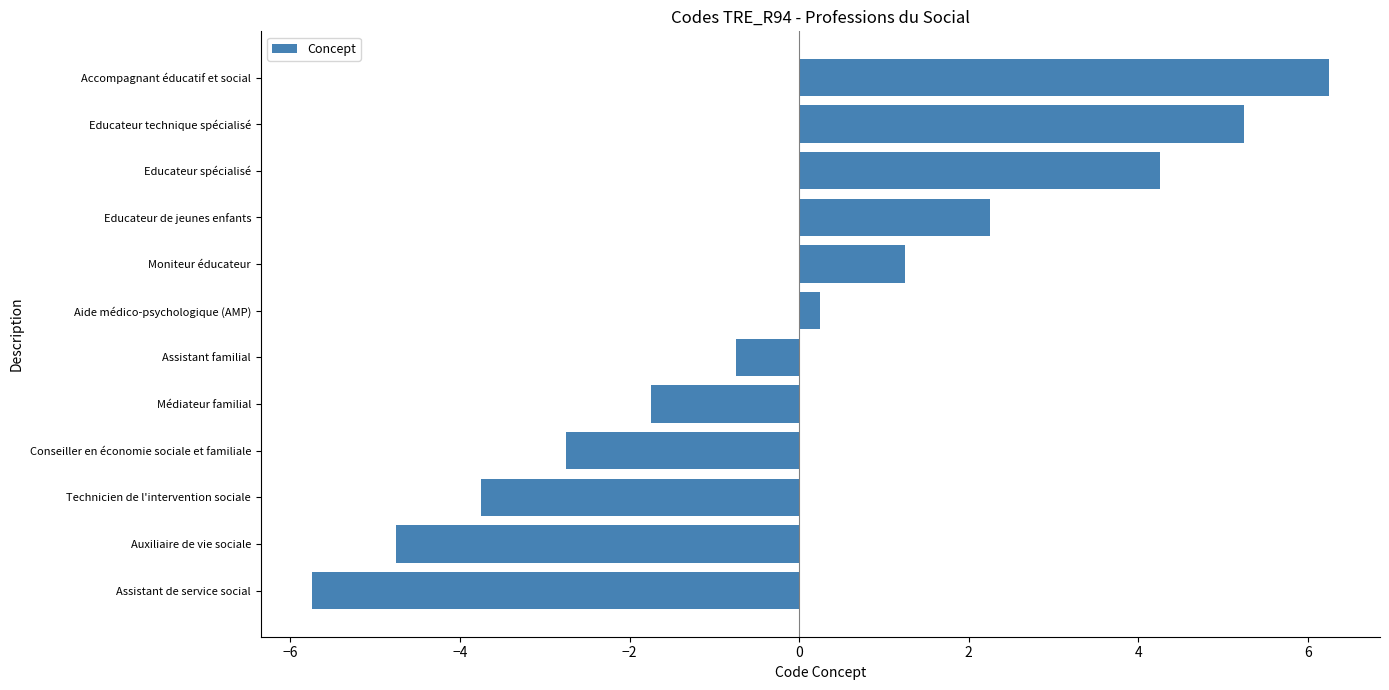

How many positive values are there?

6